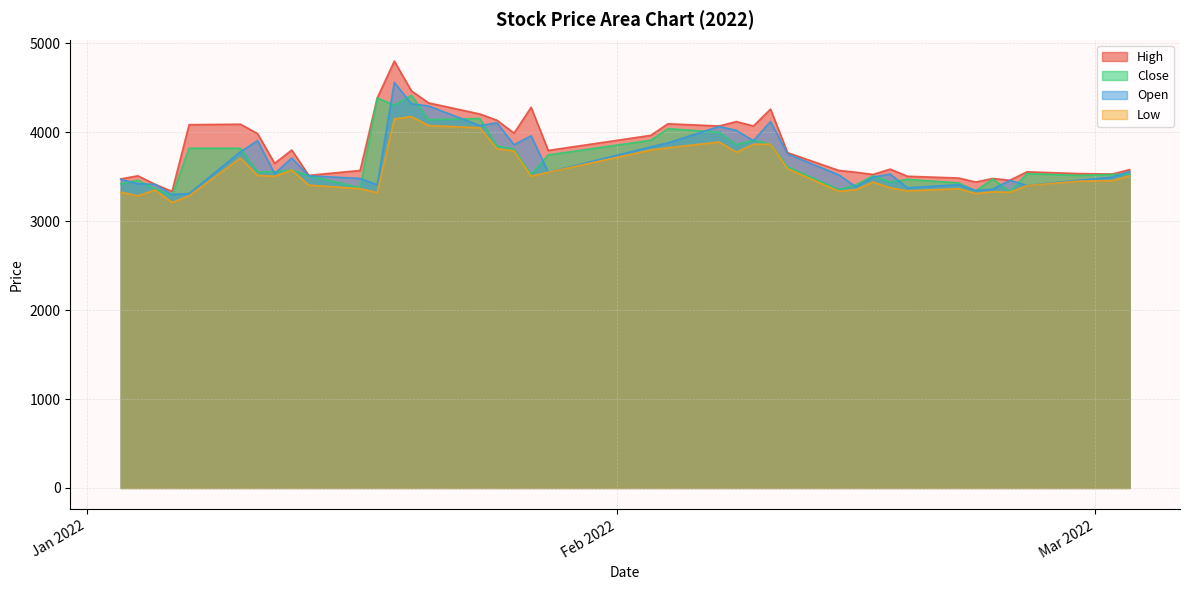

Rank the categories by Open value from highest to lowest.

2022-01-19, 2022-01-20, 2022-01-21, 2022-02-10, 2022-01-25, 2022-01-24, 2022-02-07, 2022-02-08, 2022-01-27, 2022-01-11, 2022-02-09, 2022-02-04, 2022-01-26, 2022-02-03, 2022-01-10, 2022-02-11, 2022-01-13, 2022-03-03, 2022-01-28, 2022-01-12, 2022-02-17, 2022-02-14, 2022-01-14, 2022-02-16, 2022-03-02, 2022-01-17, 2022-01-03, 2022-02-24, 2022-02-28, 2022-01-04, 2022-01-05, 2022-01-18, 2022-02-21, 2022-02-25, 2022-02-15, 2022-02-18, 2022-02-23, 2022-02-22, 2022-01-07, 2022-01-06